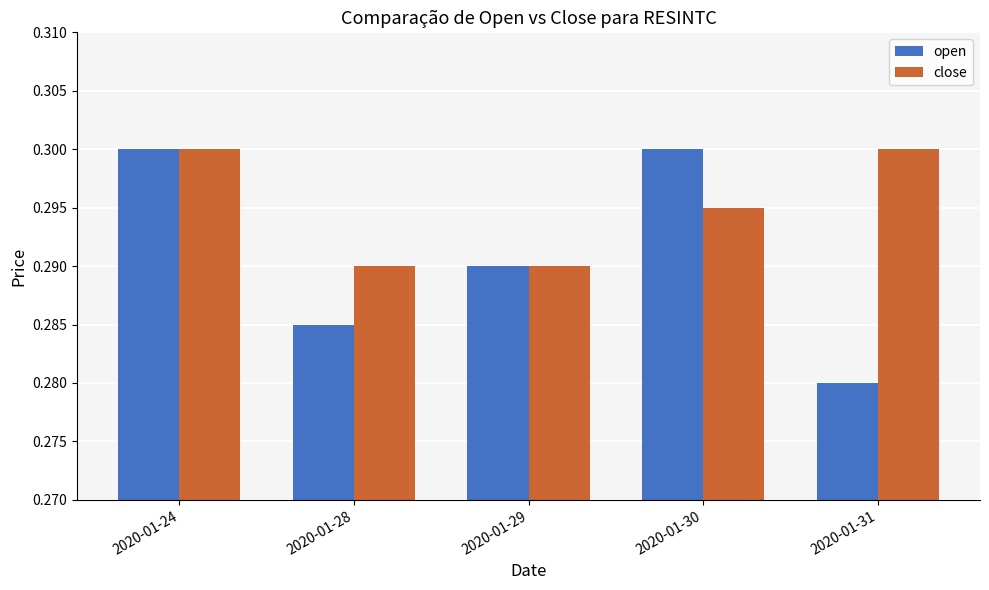

What are all the series names shown in the legend?

open, close